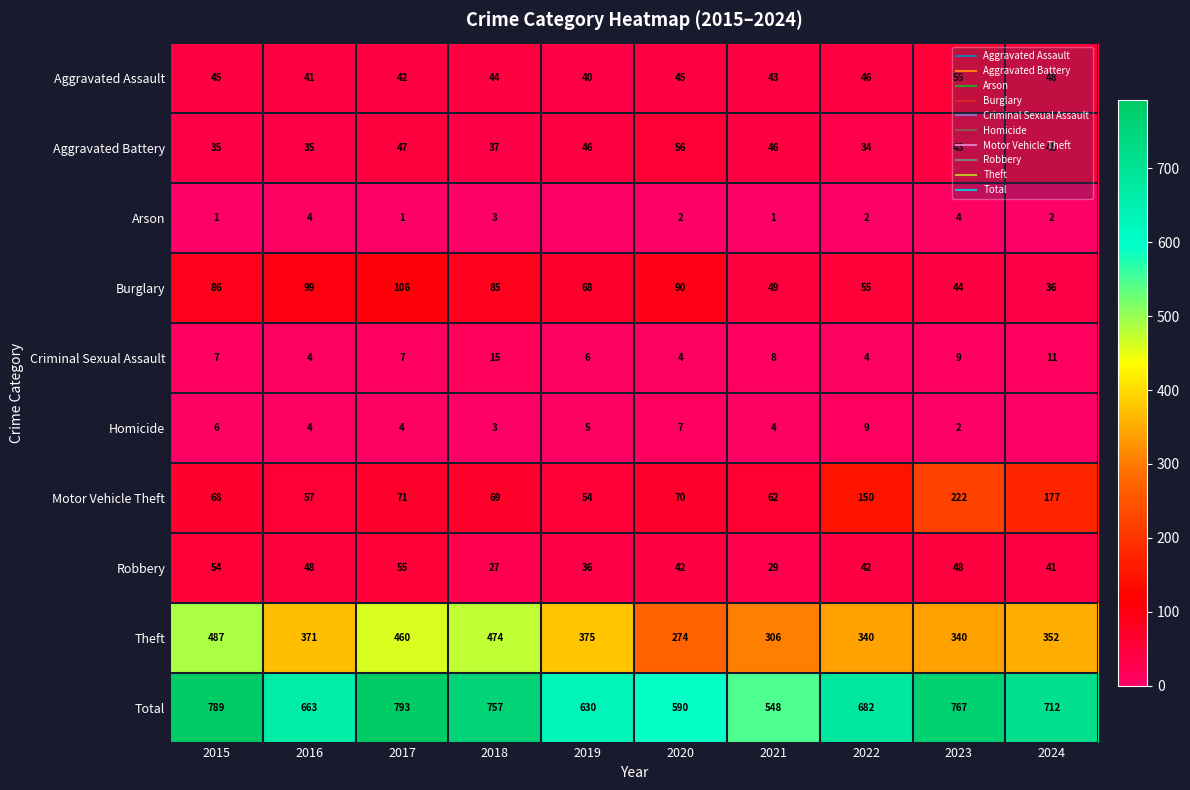

At how many categories does at least one series exceed 50?

10